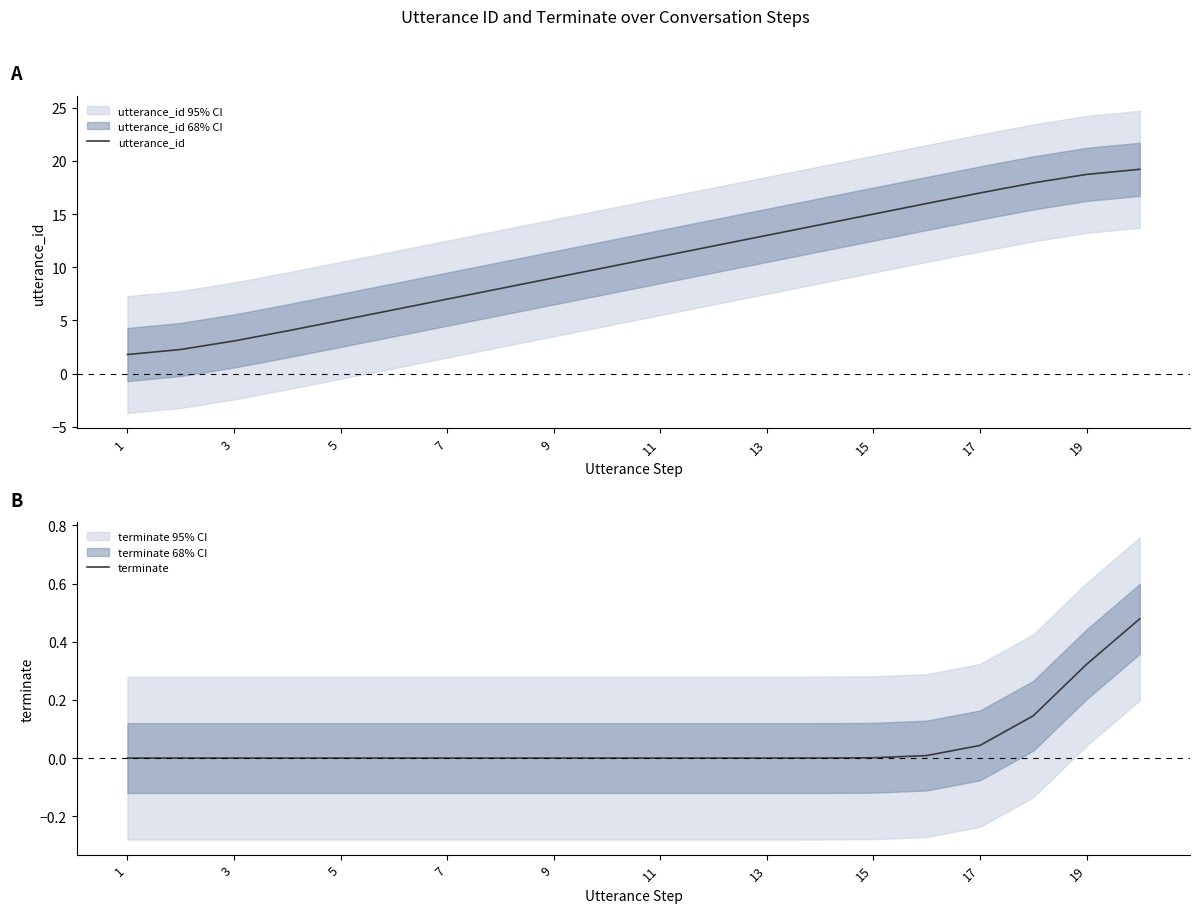

What is the difference between the maximum and minimum values in the utterance_id series?

17.4